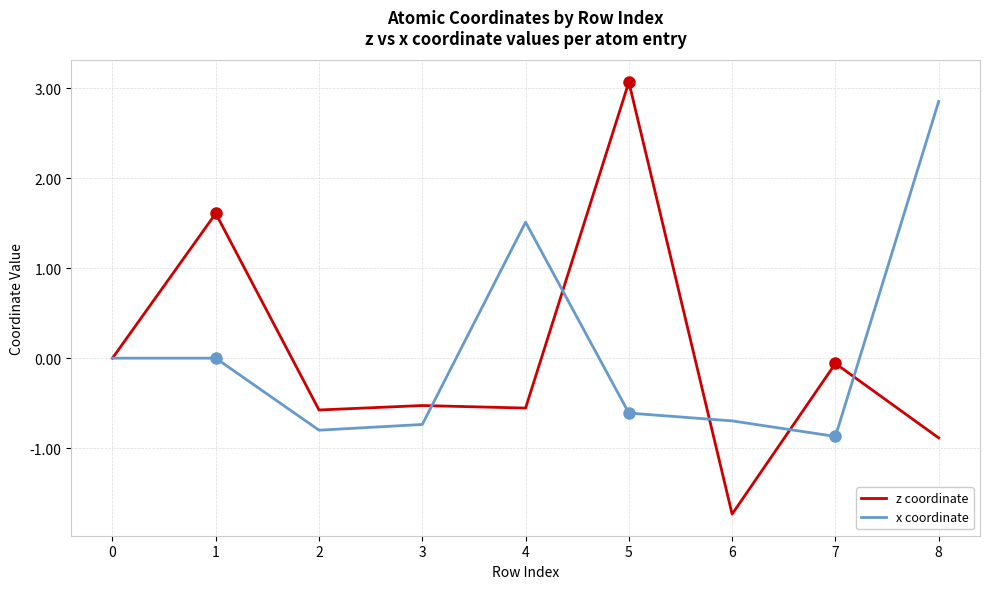

Which series changed the most between 3 and 7?

z coordinate